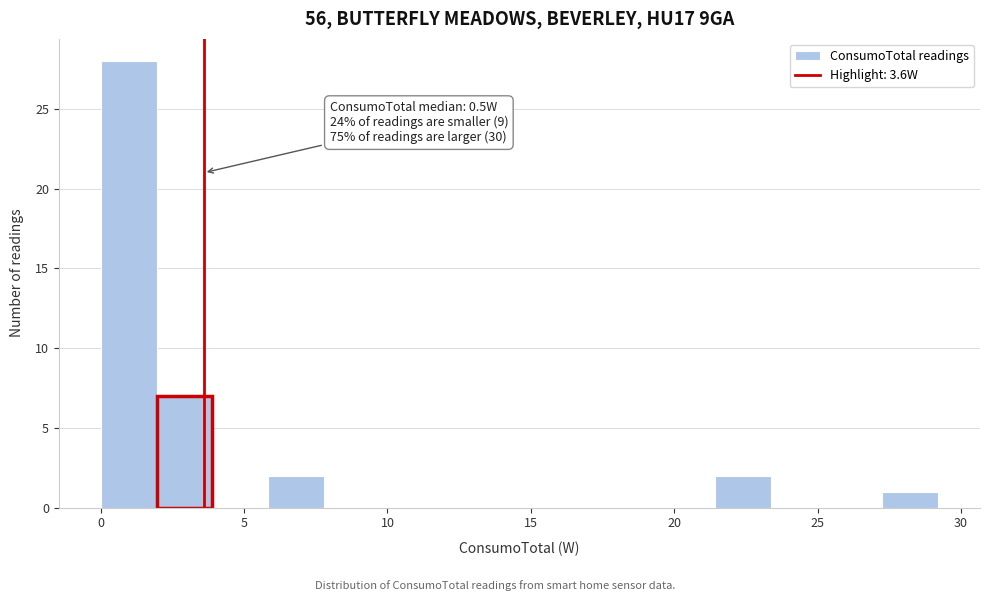

Read against the x-axis, roughly where is the centre of the tallest bar?

1.0